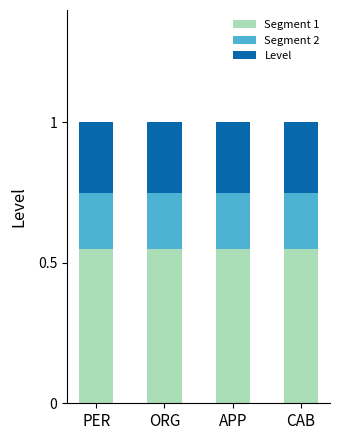

Is it true that Segment 1 equals 0.9 at ORG?

False